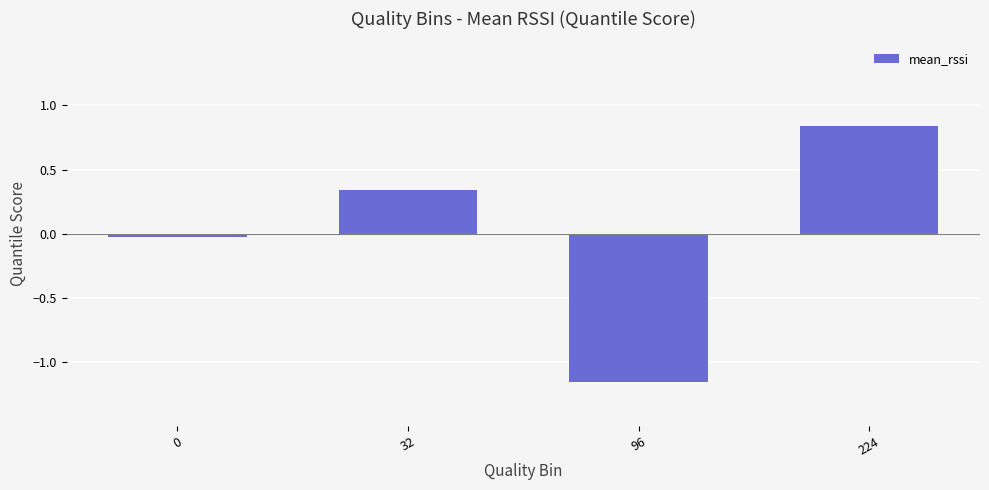

What is the change in value from 96 to 224?

+2.0